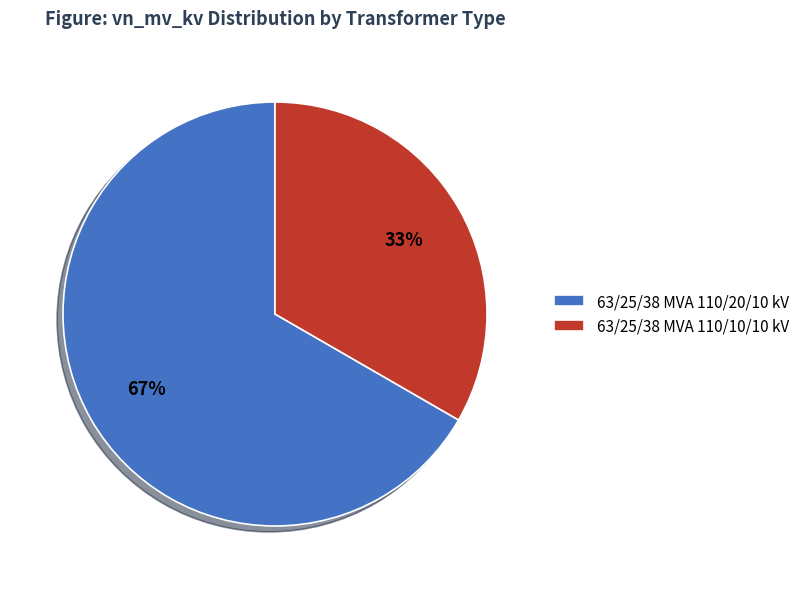

Count the number of slices in the pie.

2